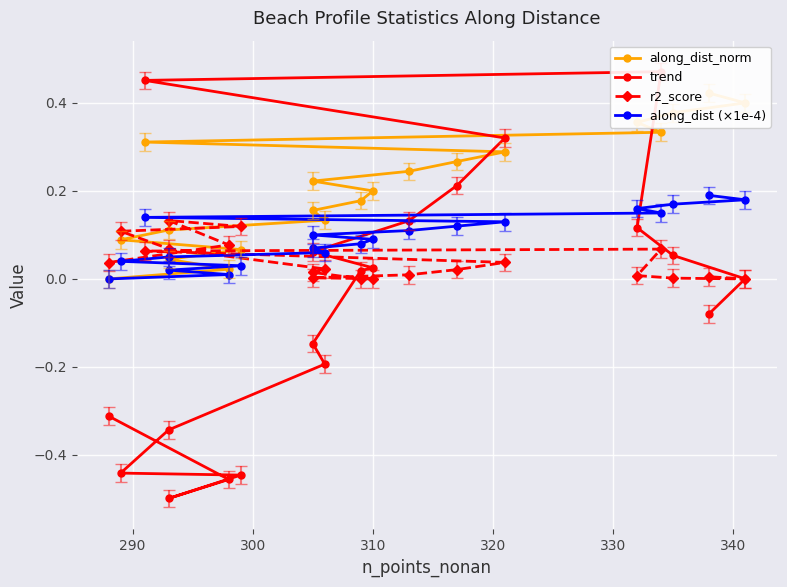

What is the average value of the trend series?

-0.1